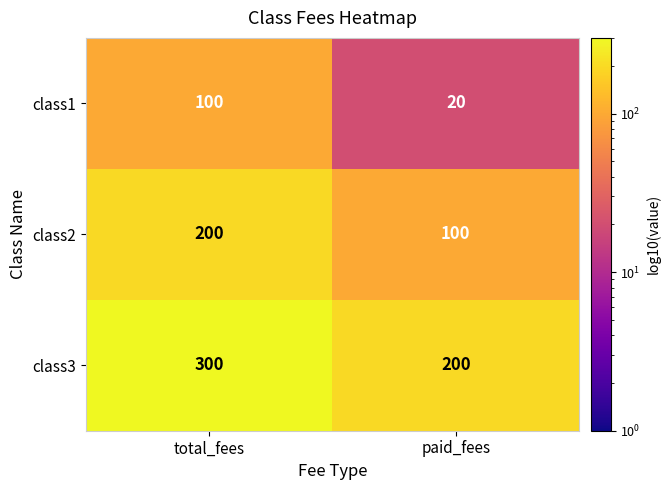

What is the sum of all class3 values?

500